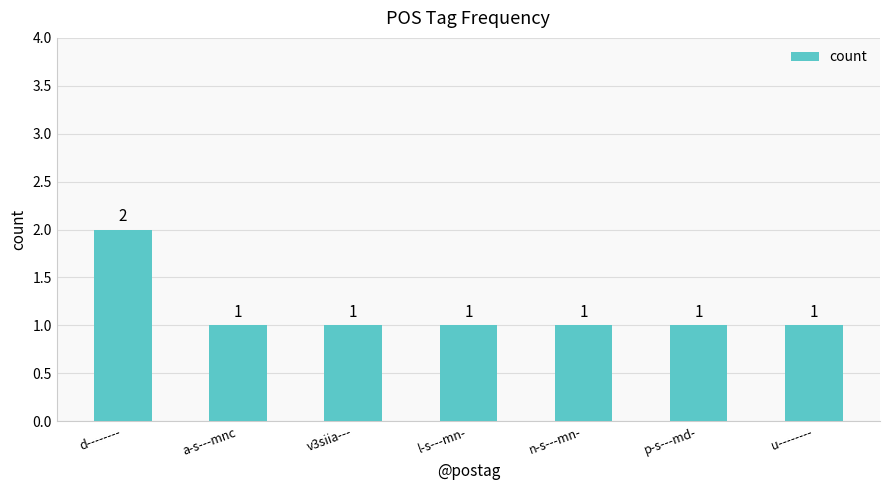

What is the minimum value shown in the chart?

1